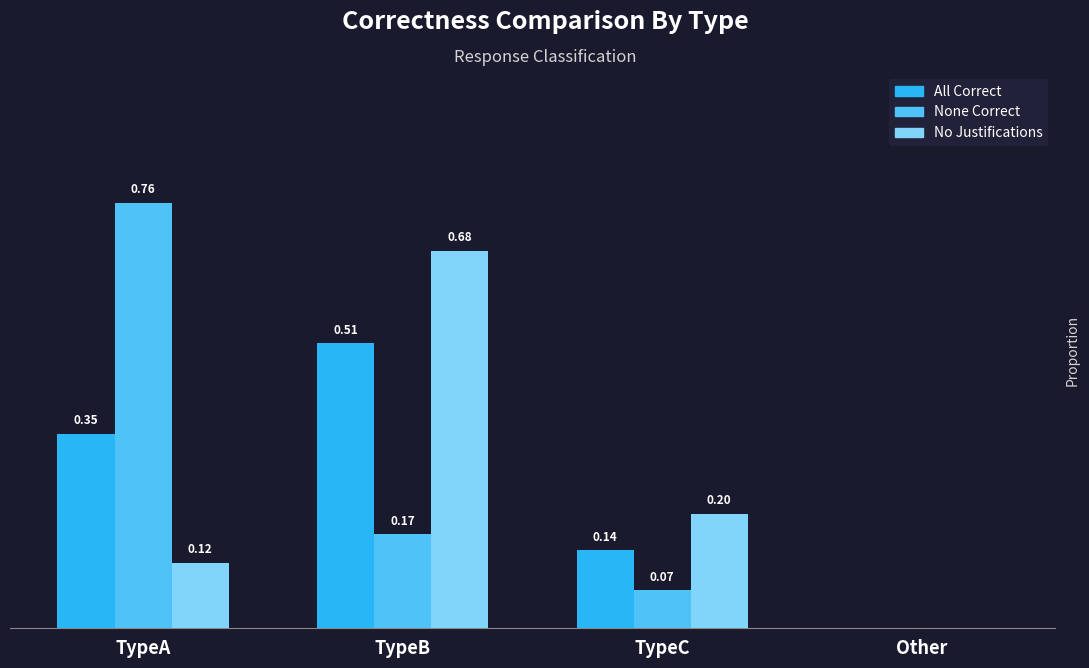

Which series changed the most between TypeA and Other?

None Correct